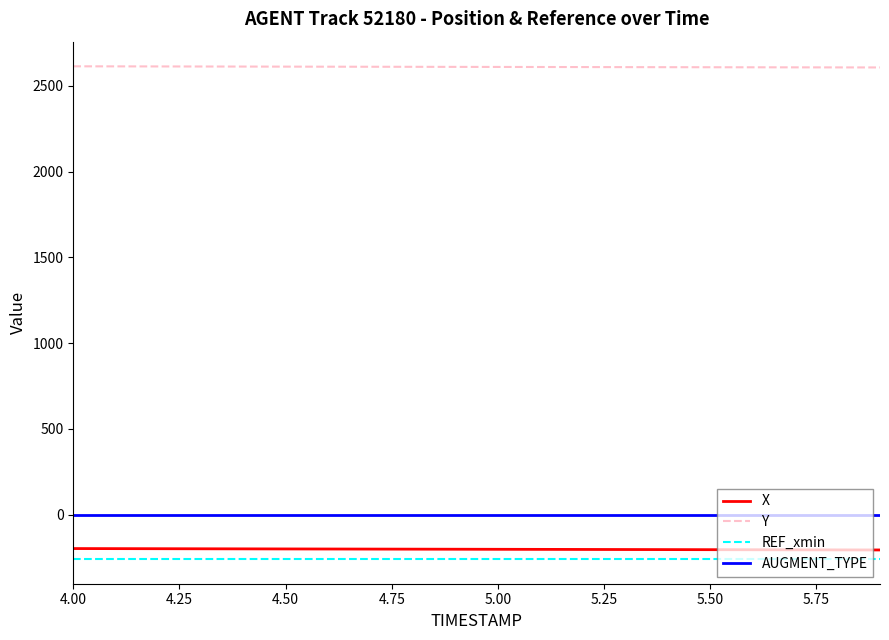

What is the minimum value for REF_xmin?

-258.9